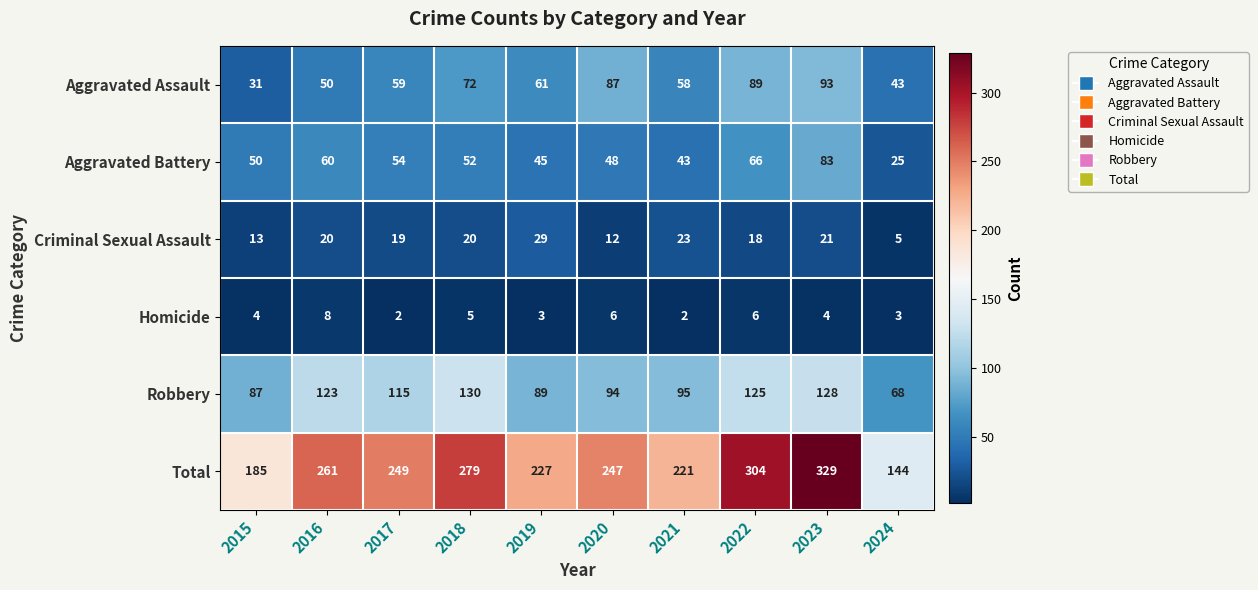

The Aggravated Battery series shows 48 at 2020. True or false?

True